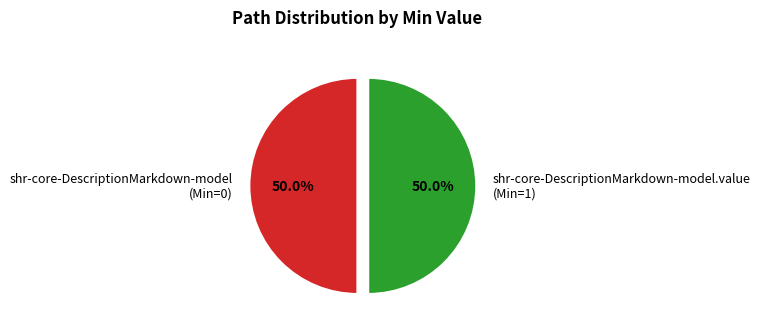

Approximately how many times larger is the value at shr-core-DescriptionMarkdown-model.value (Min=1) compared to shr-core-DescriptionMarkdown-model (Min=0)?

1.0